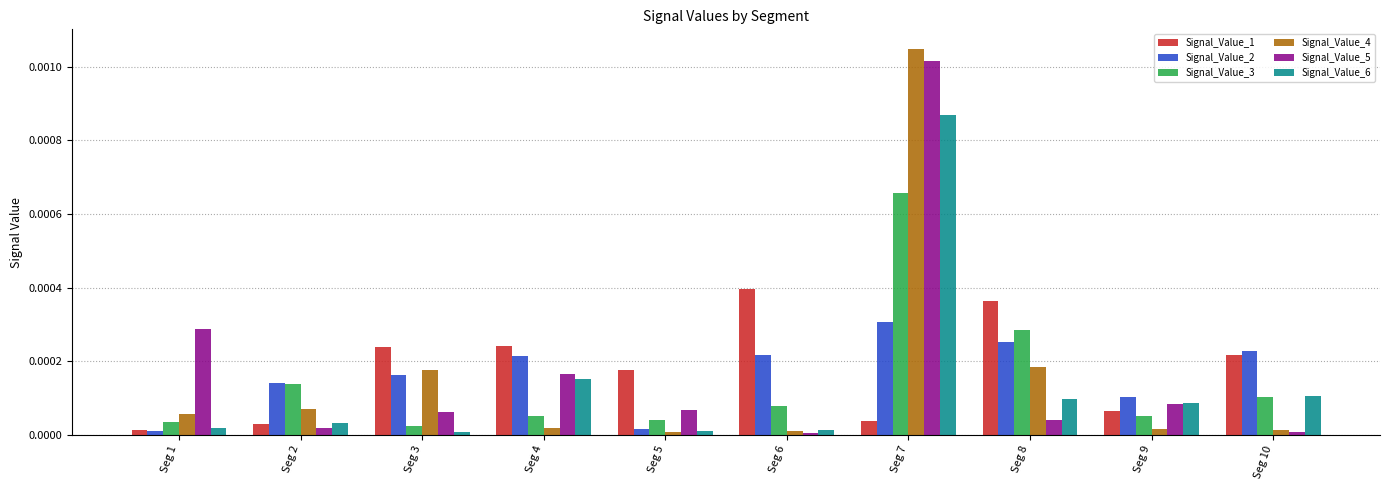

Are the bars grouped side by side (vs. stacked)?

Yes